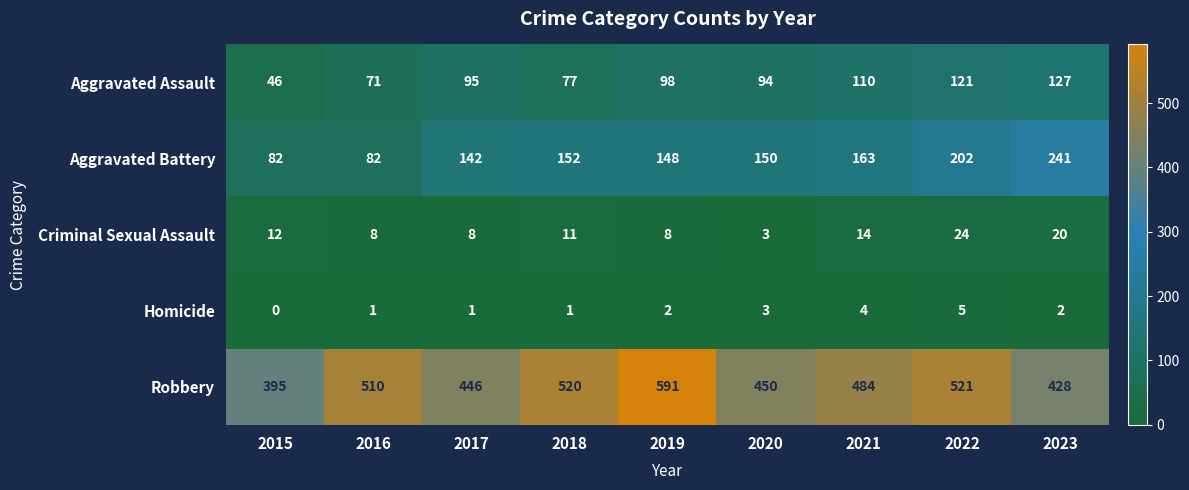

The Aggravated Battery series shows 142 at 2017. True or false?

True